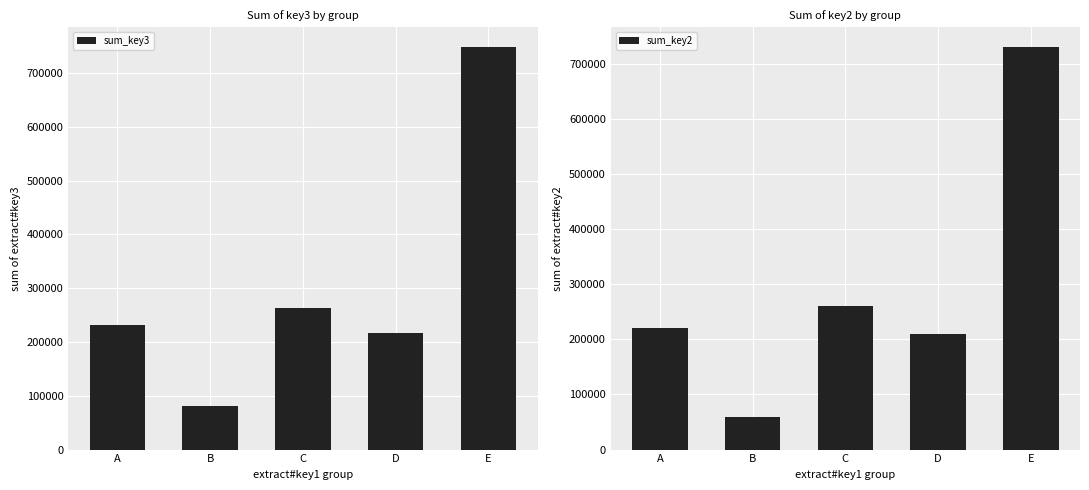

What is the difference between the sum_key2 values at E and A?

510000